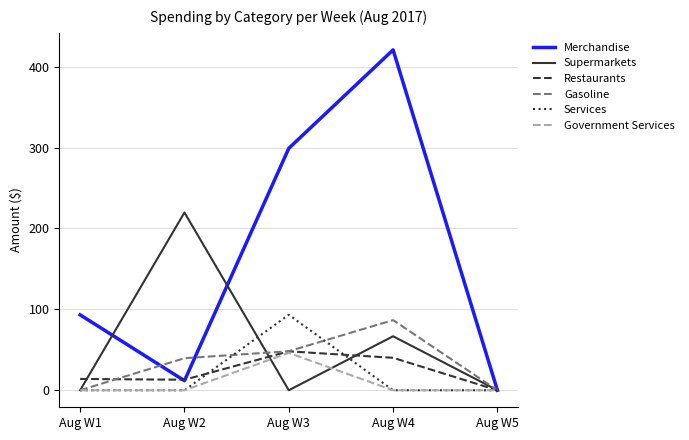

What are all the series names shown in the legend?

Merchandise, Supermarkets, Restaurants, Gasoline, Services, Government Services